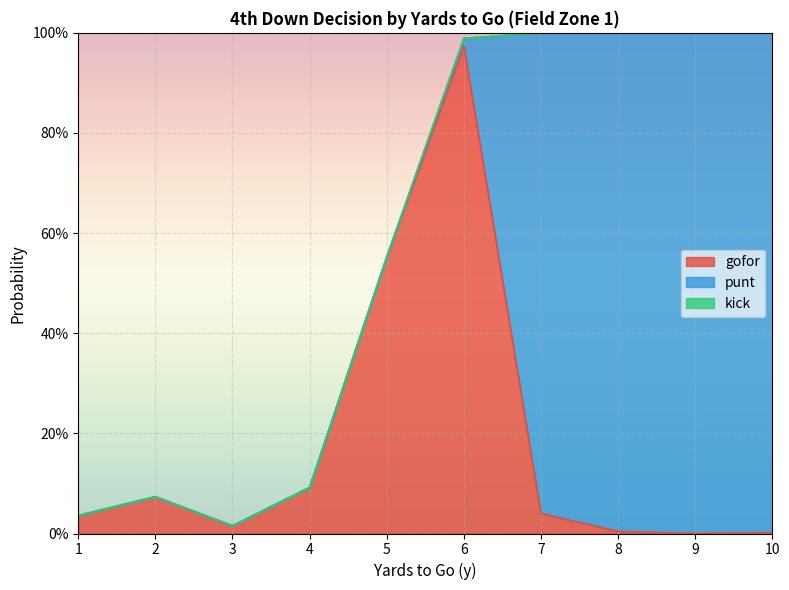

Reading left to right, what are all the values shown in this chart?

gofor: 0.0	0.1	0.0	0.1	0.6	1.0	0.0	0.0	0.0	0.0
punt: 0.0	0.0	0.0	0.0	0.0	0.0	1.0	1.0	1.0	1.0
kick: 0.0	0.0	0.0	0.0	0.0	0.0	0.0	0.0	0.0	0.0